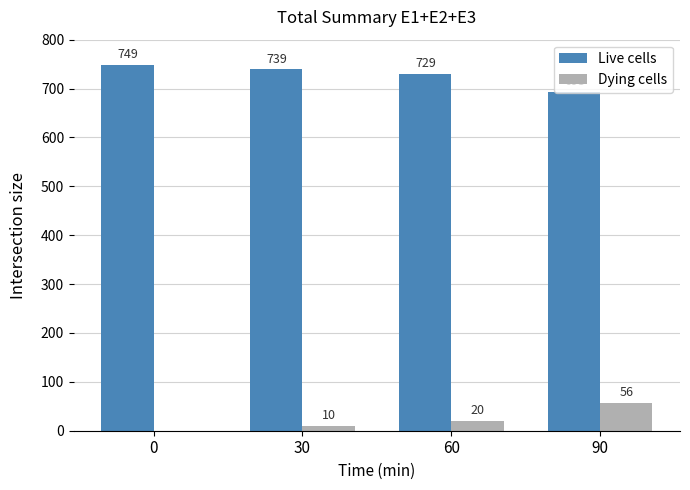

What is the sum of all Dying cells values?

86